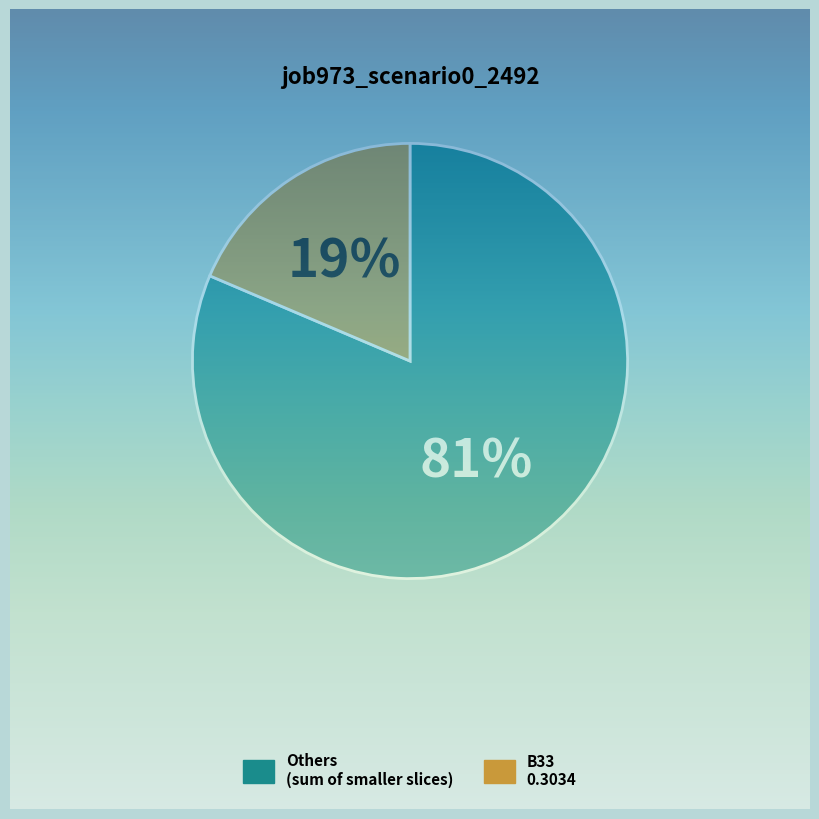

To the nearest percent, what is the combined percentage of in27 and cn12?

16%